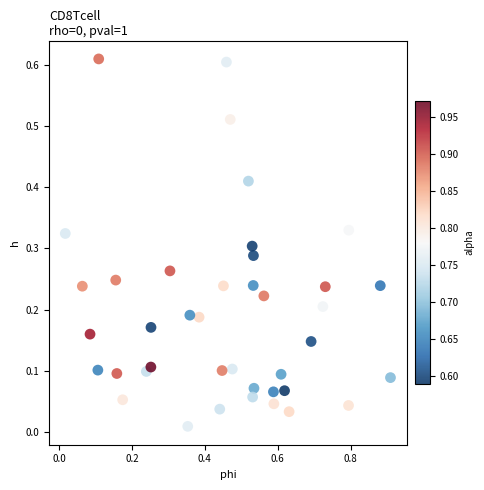

What is the range of X values (max minus min)?

0.9